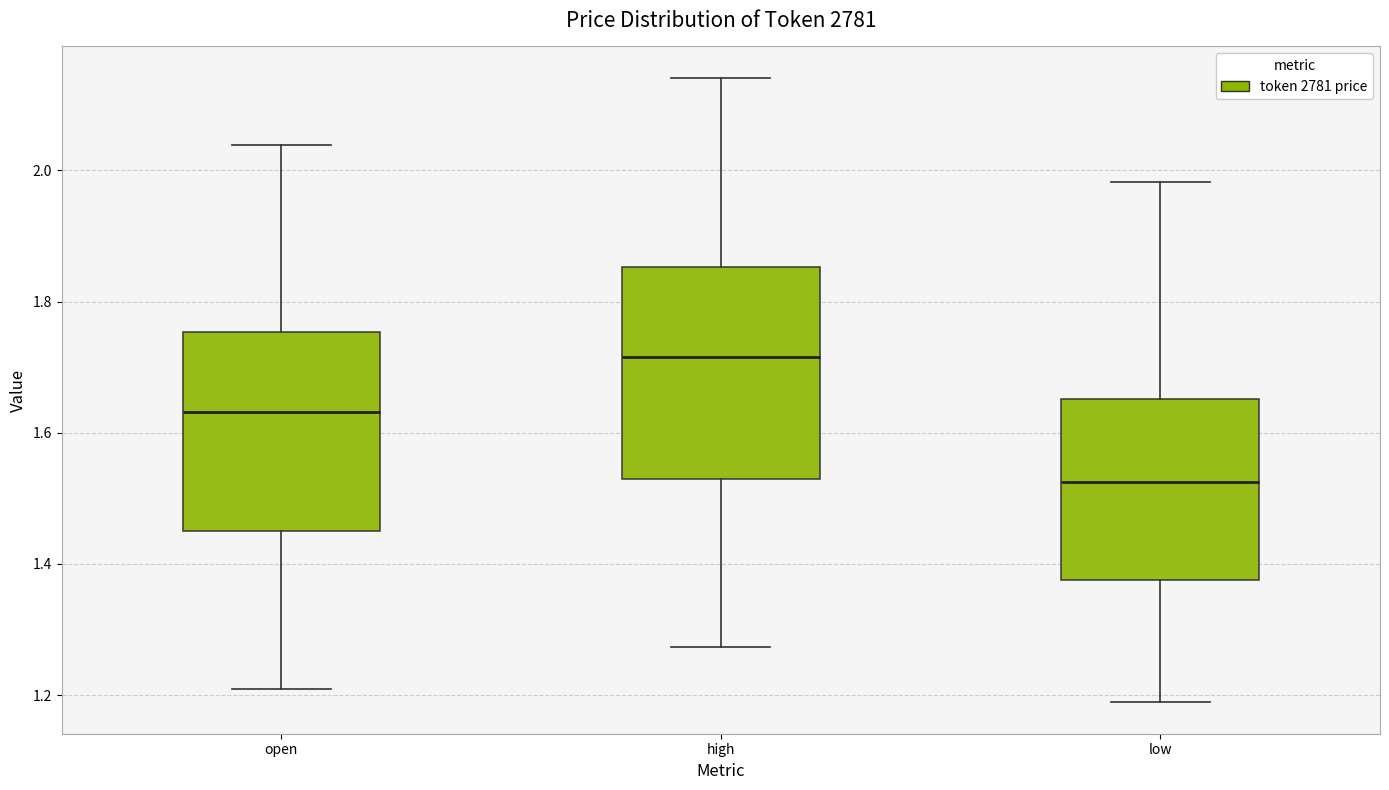

Where is the upper edge of the box for low on the y-axis? The values are not printed on the chart, so give them approximately, as read against the axis.

1.66